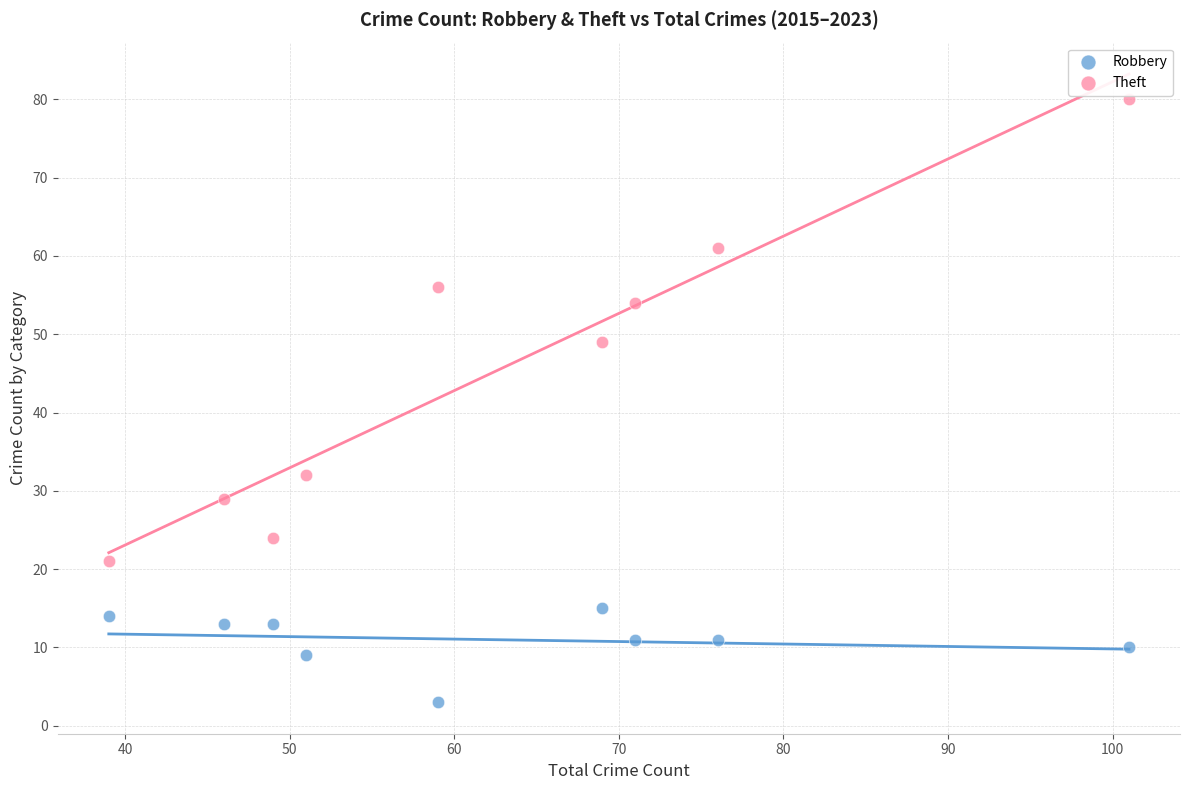

What is the X range (max minus min) for the scatter plot?

62